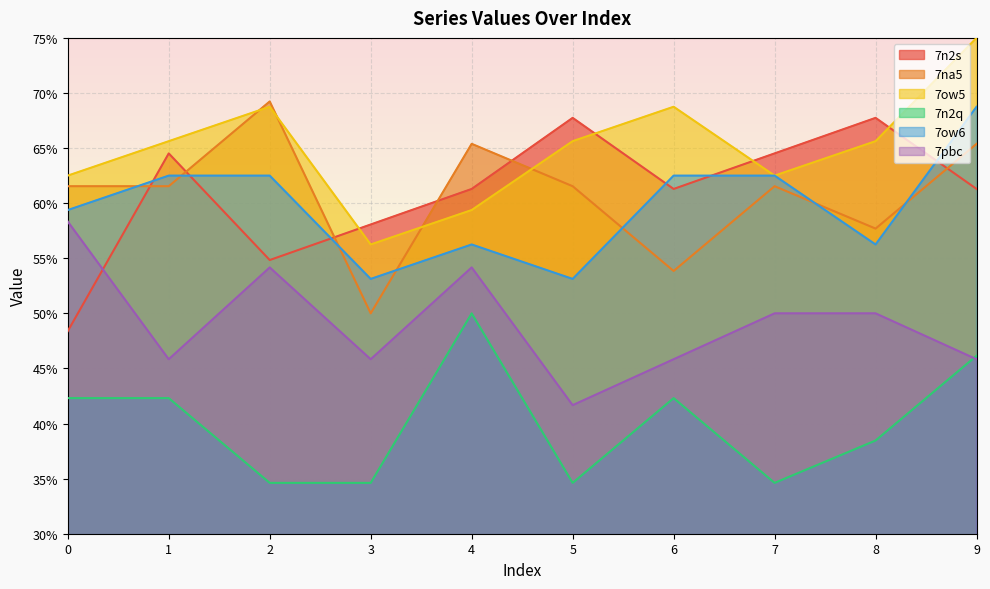

At which category does 7na5 reach its first local peak?

2